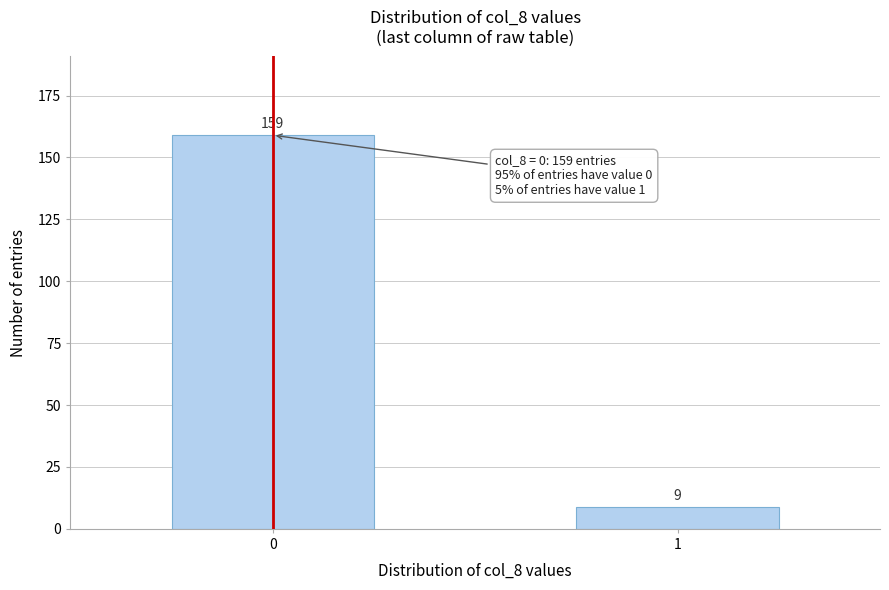

Reading left to right, what are all the values shown in this chart?

159	9